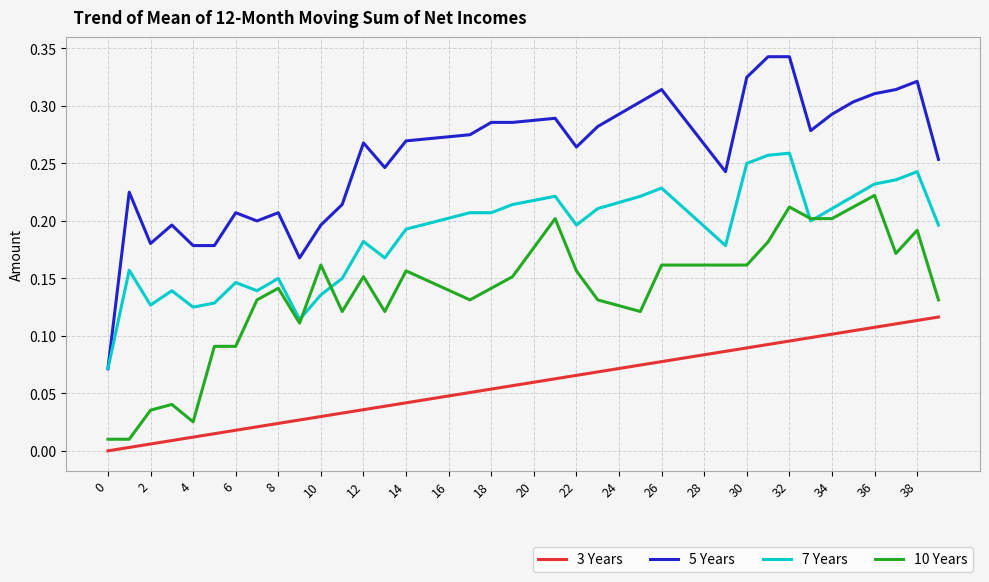

List the series in order of their overall mean, lowest first.

3 Years, 10 Years, 7 Years, 5 Years